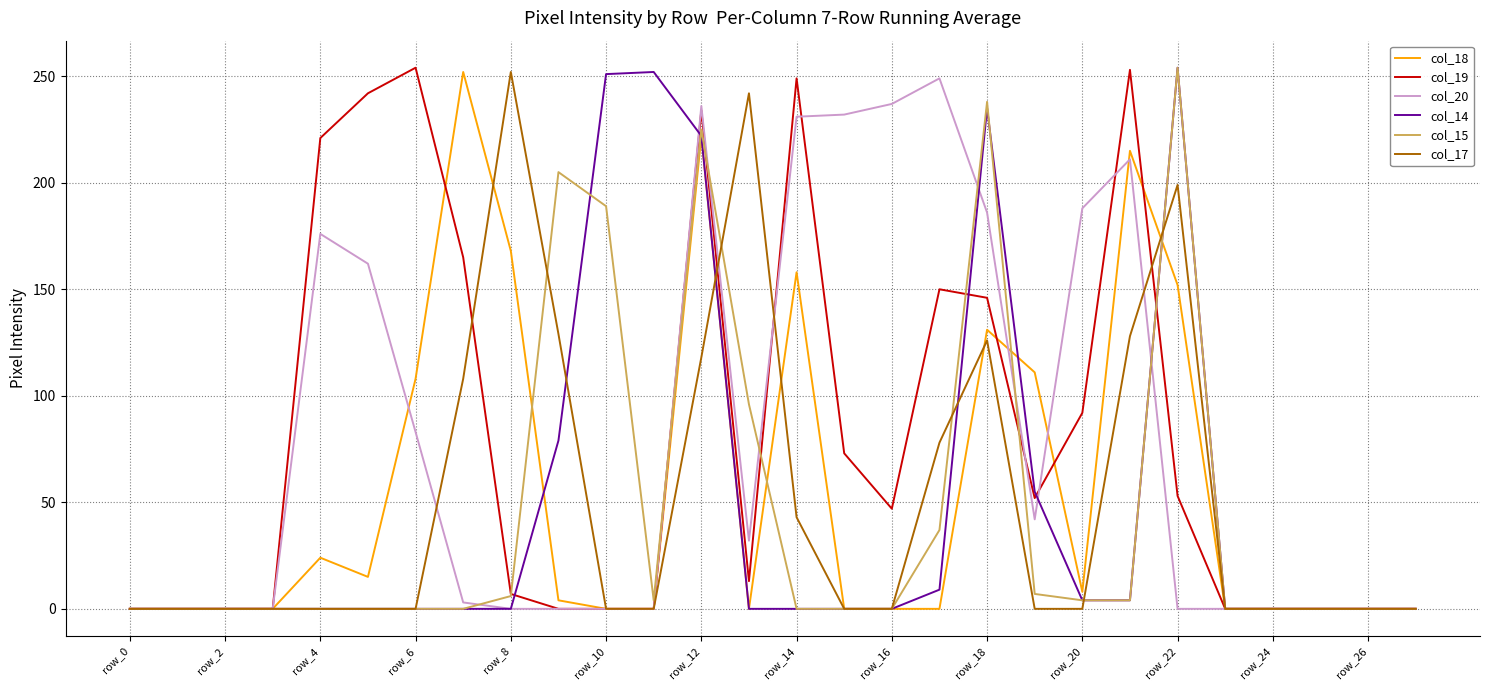

In col_19, how many points are higher than both neighbors (excluding endpoints)?

5